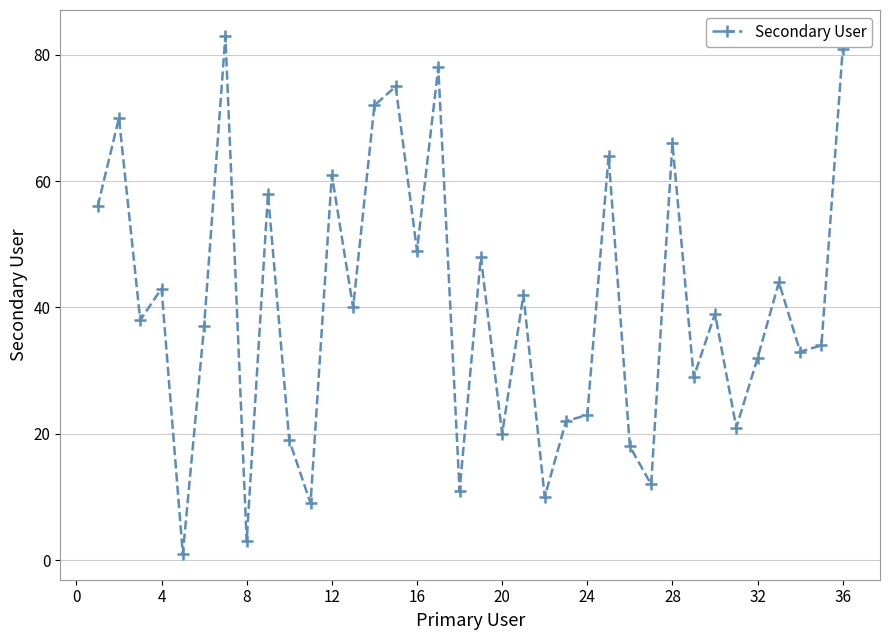

What is the value of the 17th point from the left?

78